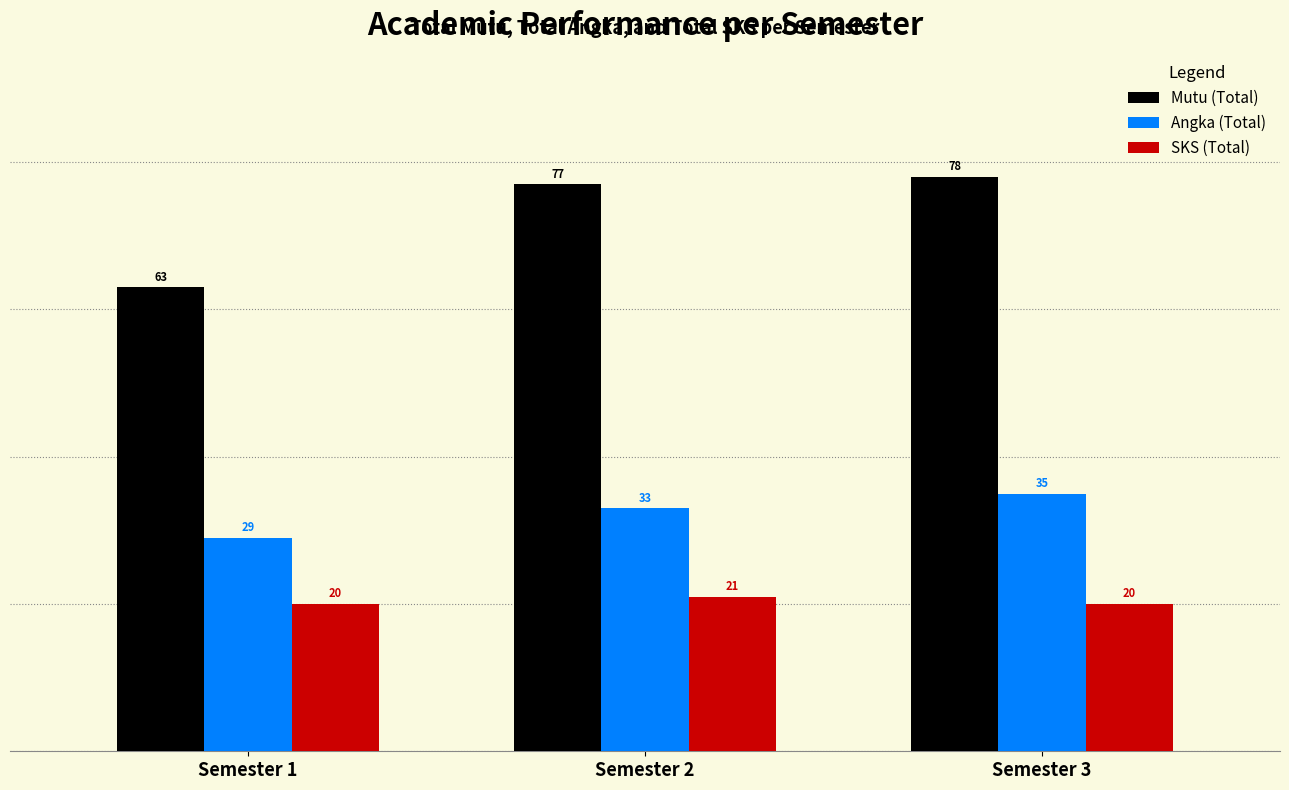

What is the difference between the maximum and minimum values in the Mutu (Total) series?

15